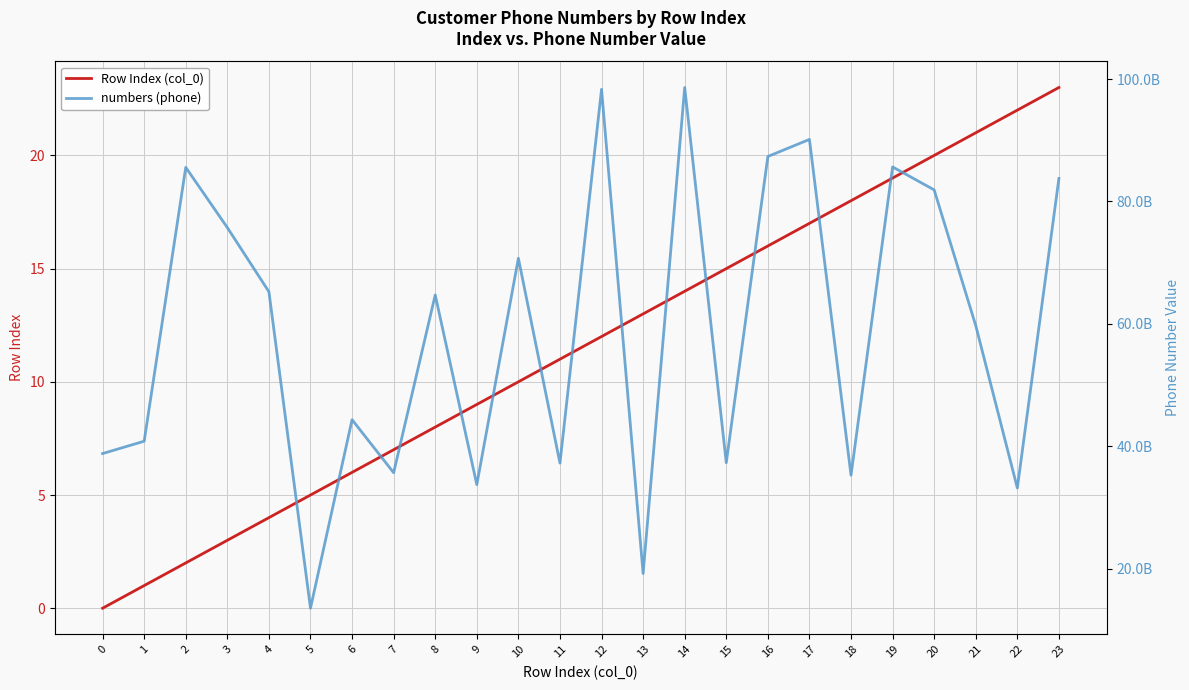

What is the average value of the numbers (phone) series?

59029083216